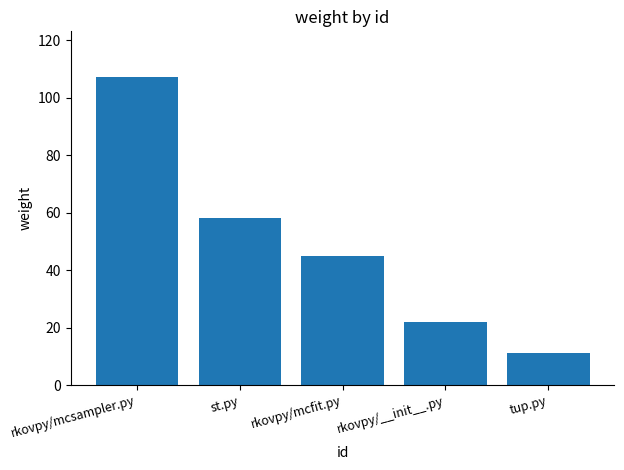

Count the number of data series in this chart.

1